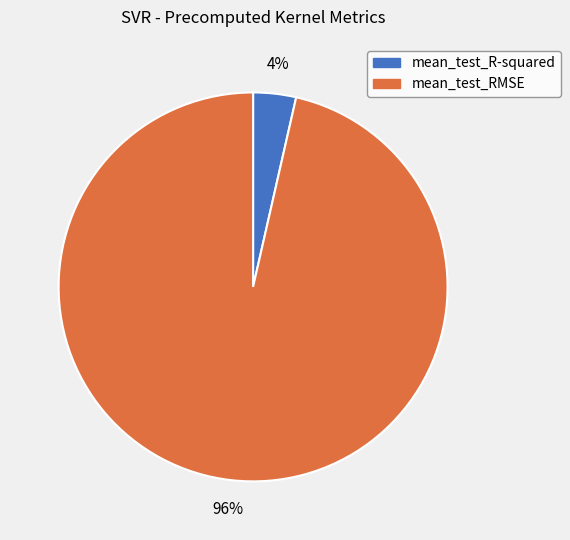

Between mean_test_RMSE and mean_test_R-squared, which is larger?

mean_test_RMSE